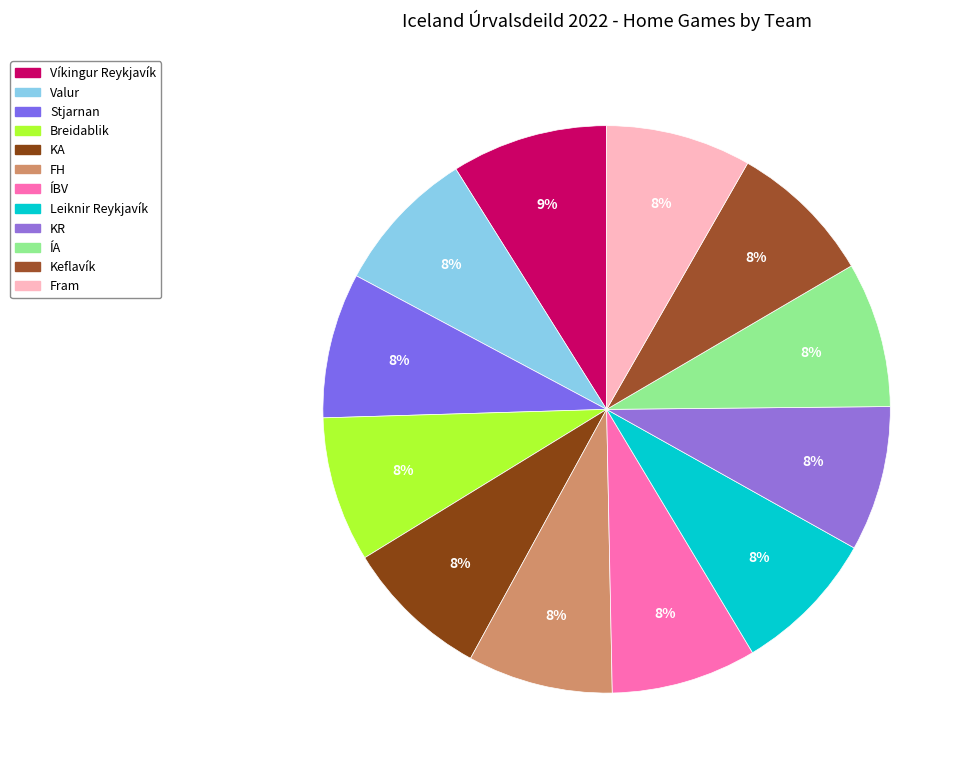

Count the number of slices in the pie.

12